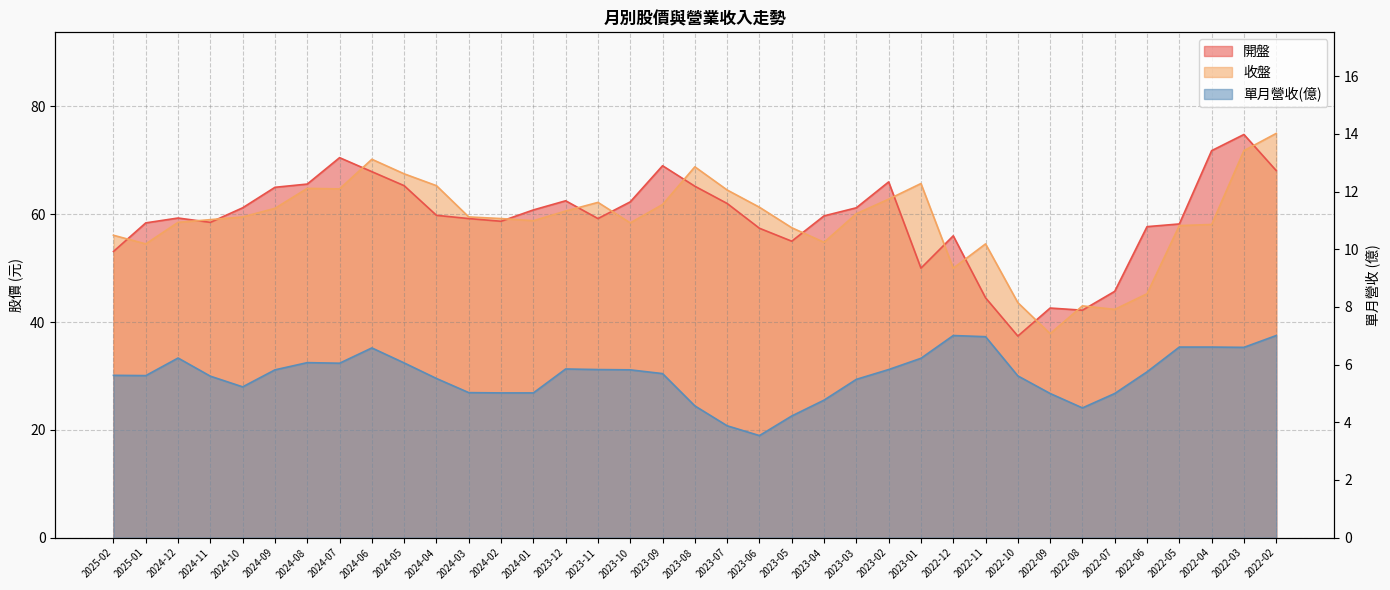

Which series changed the most between 2024-04 and 2023-11?

收盤